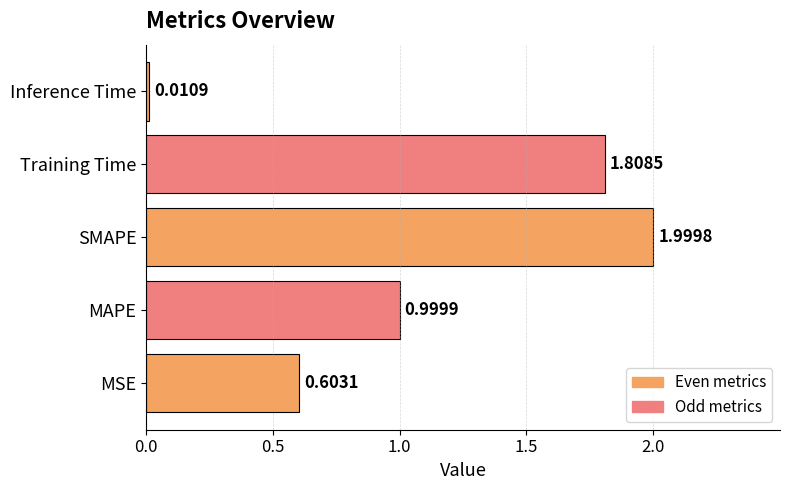

What is the difference between the values at Training Time and MAPE?

0.8